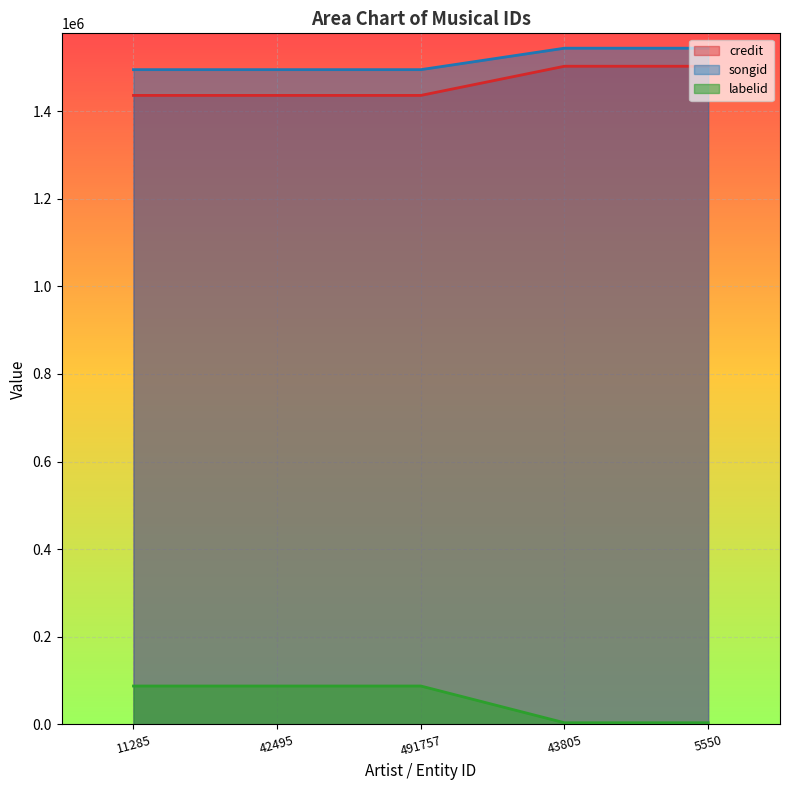

Rank the series by their maximum value, from lowest to highest.

labelid, credit, songid